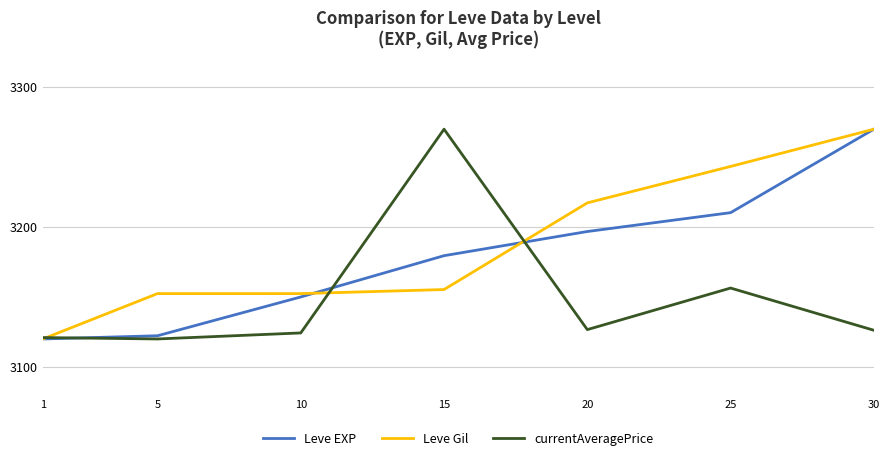

At how many categories does at least one series exceed 3143?

6